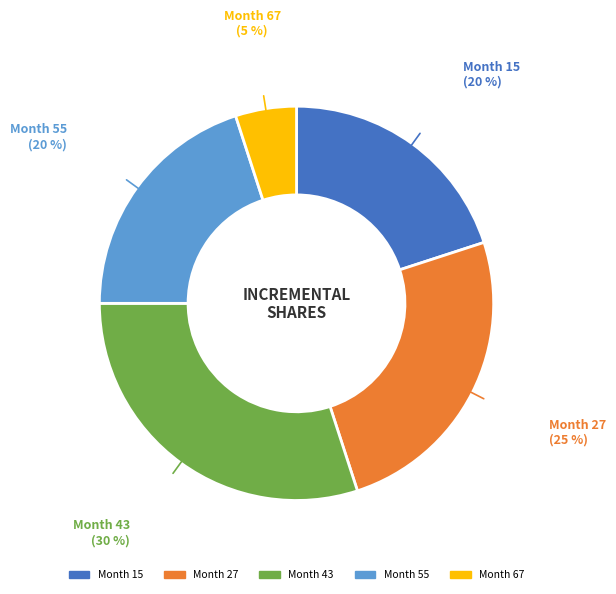

To the nearest percent, what is the average slice percentage?

20%